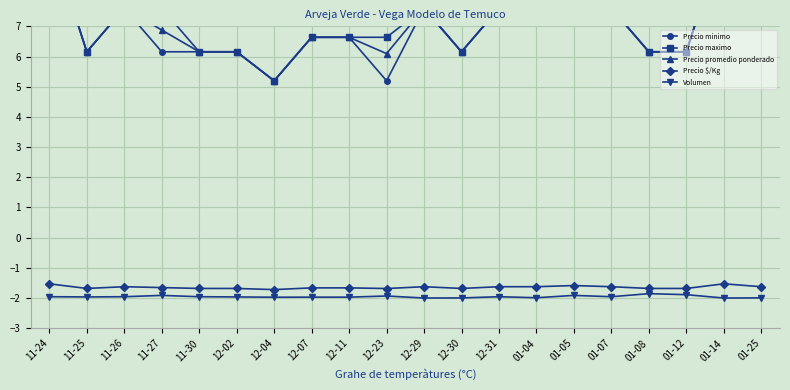

At which category is the sum across all series the highest?

11-24